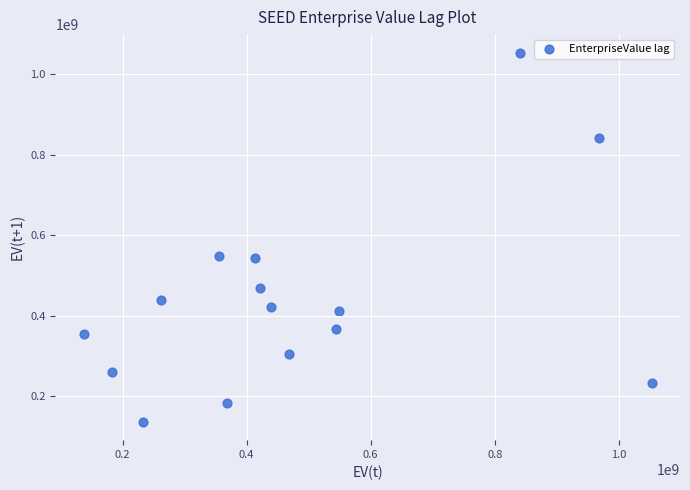

What is the range of X values (max minus min)?

915812070.3